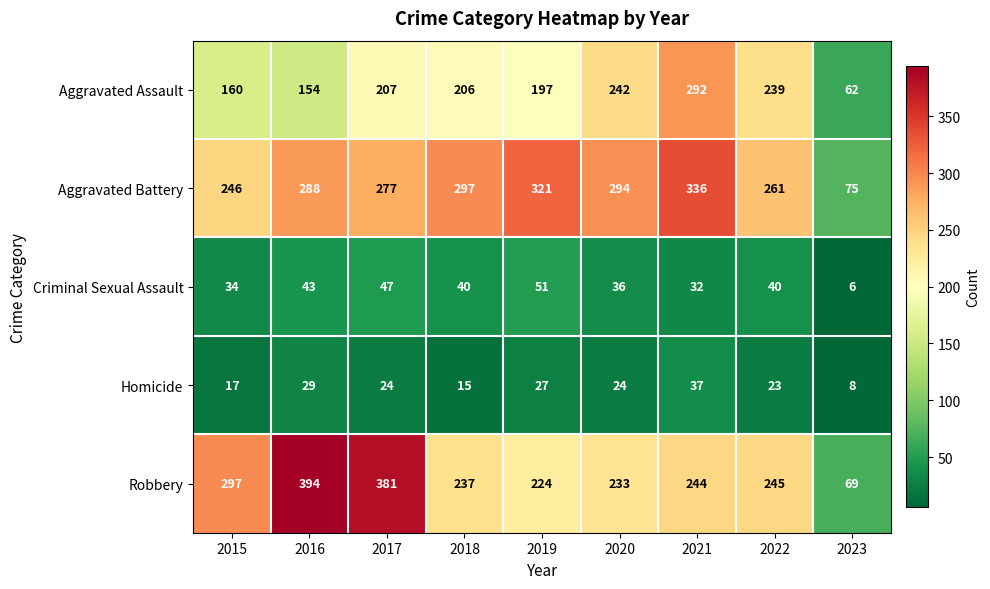

What is the average value of the Aggravated Battery series?

266